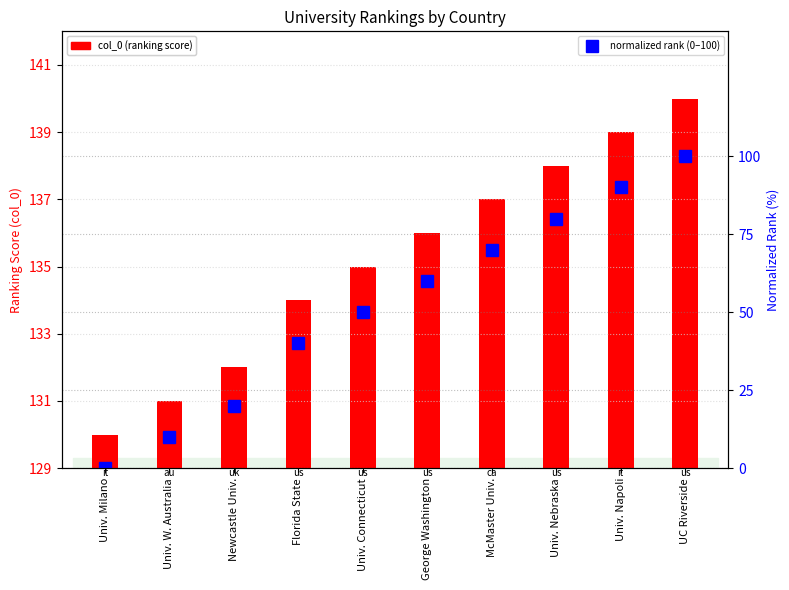

The value of col_0 (ranking score) at Florida State is 7. True or false?

False